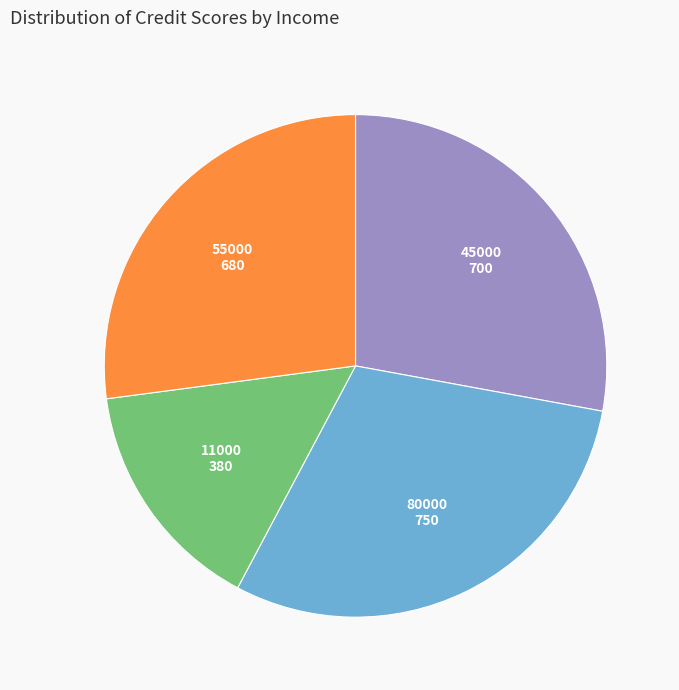

Is 55000 the majority of the pie?

No